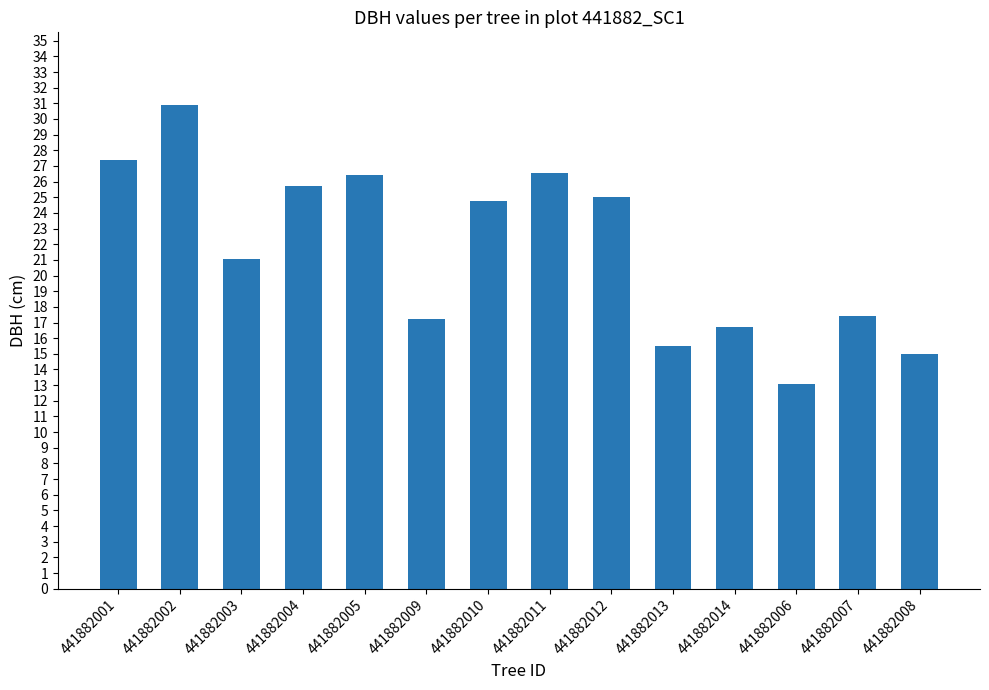

What is the value of the 9th bar from the left?

25.0